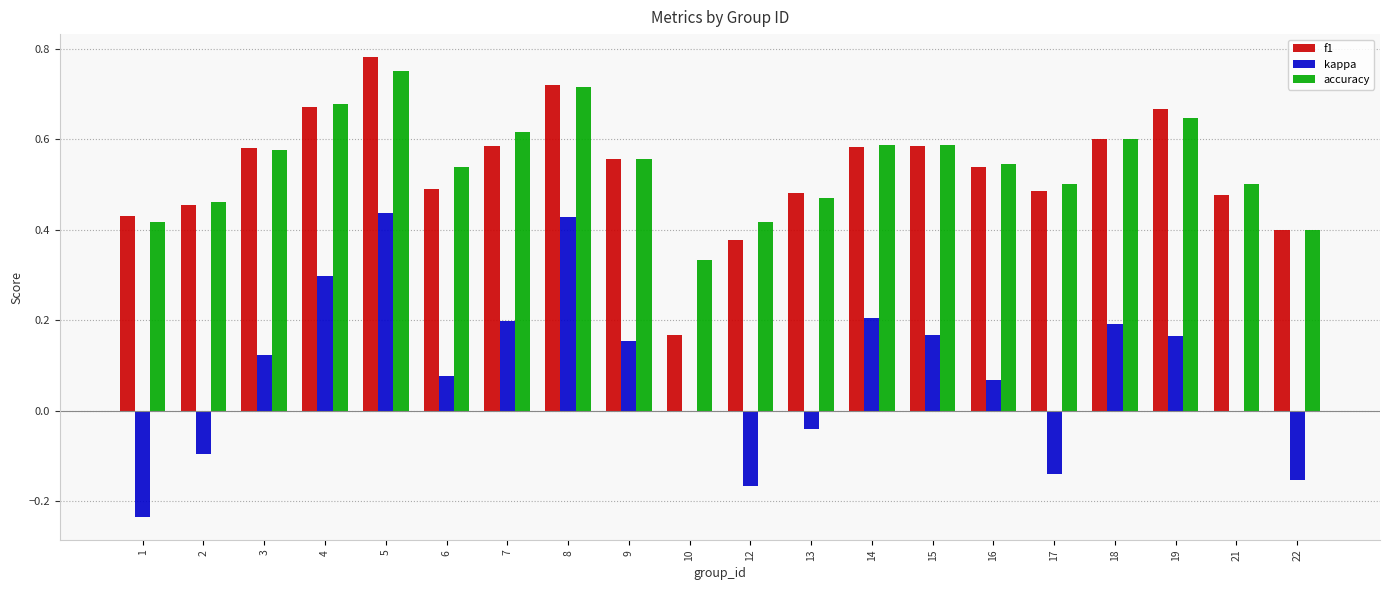

Is the value of f1 at 19 greater than the value of accuracy at 21?

Yes